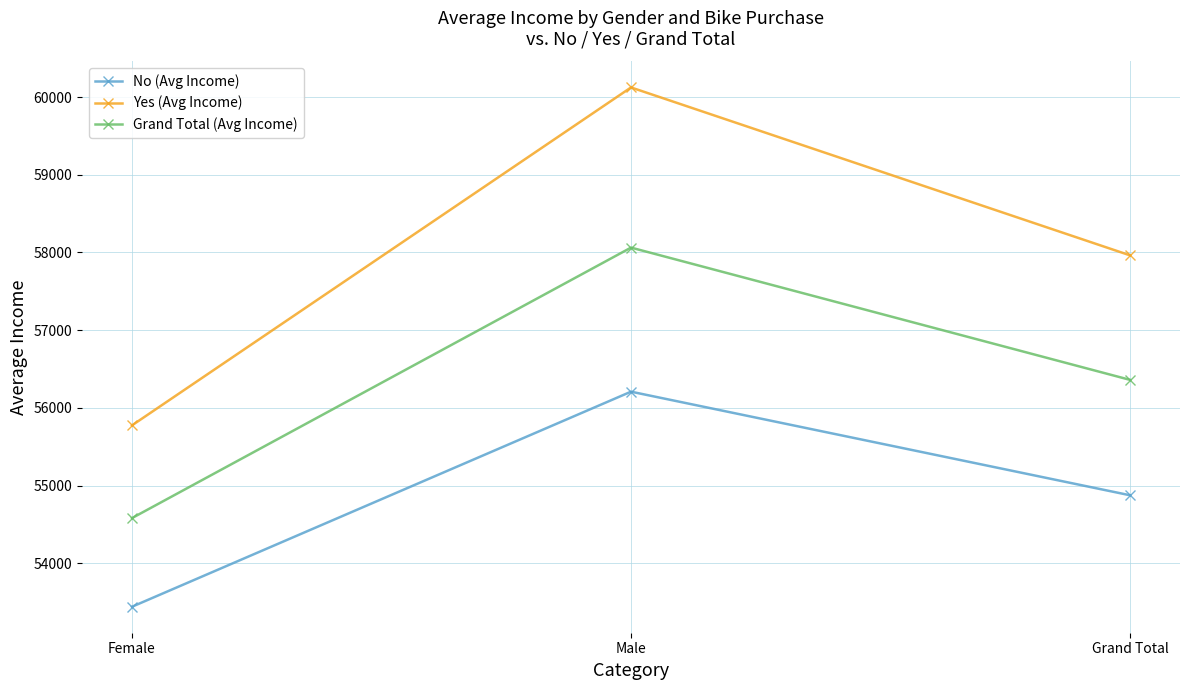

Which series changed the most between Male and Grand Total?

Yes (Avg Income)